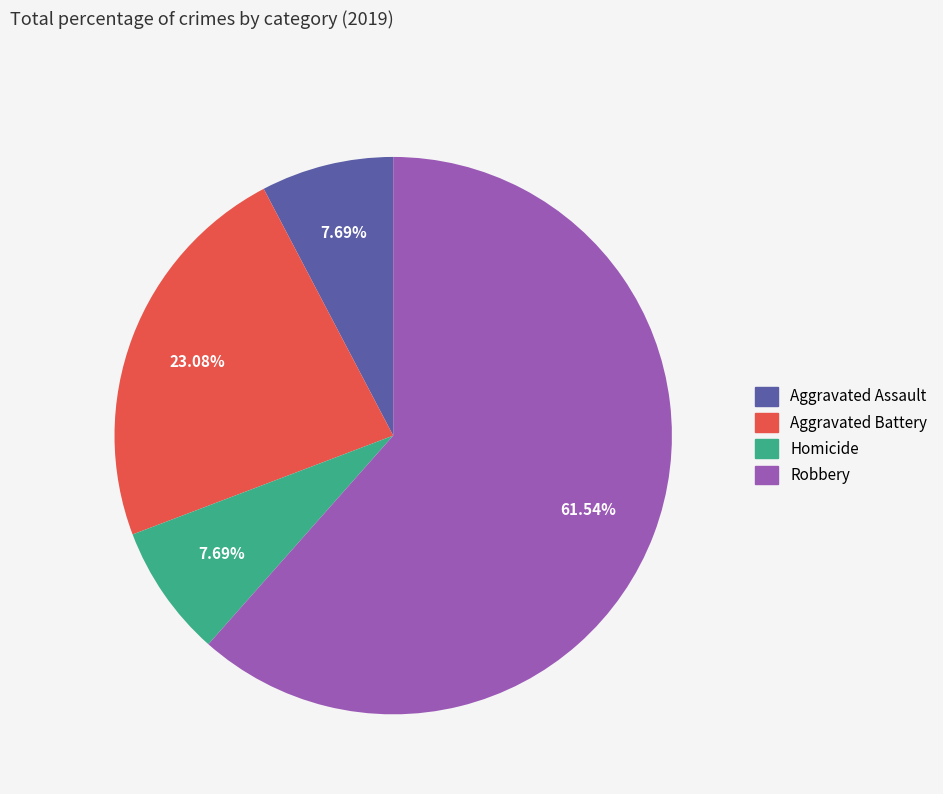

To the nearest percent, what portion does Aggravated Assault represent?

8%